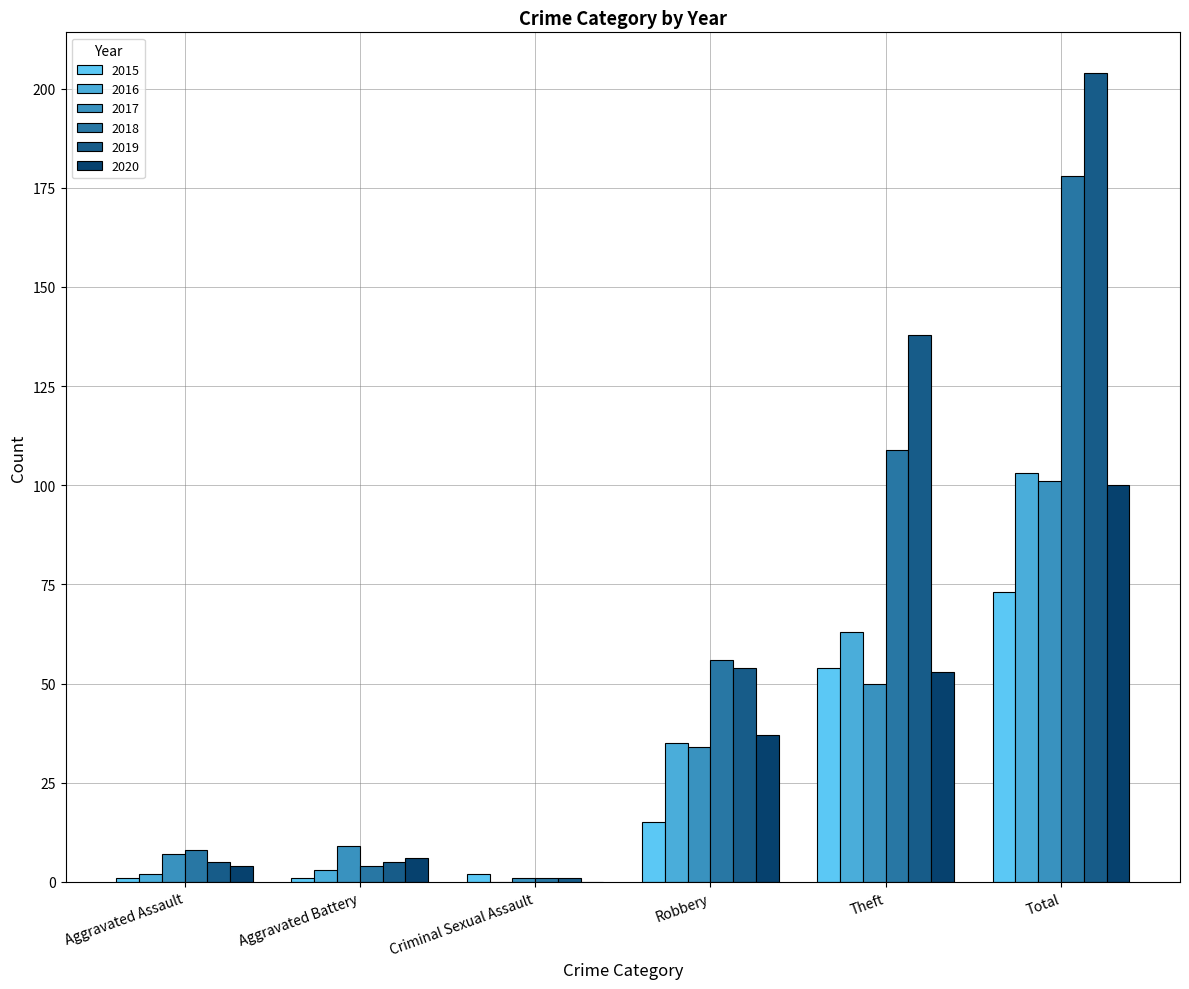

The 2016 series shows -38 at Criminal Sexual Assault. True or false?

False